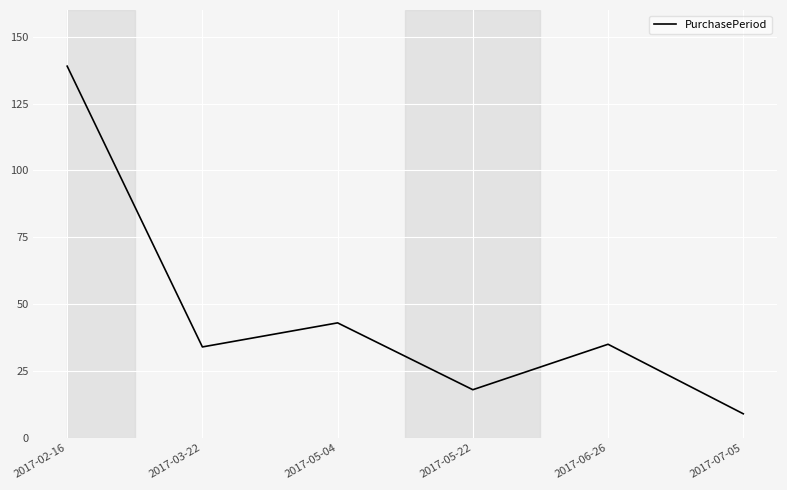

Reading left to right, list all the values displayed in this chart.

139	34	43	18	35	9